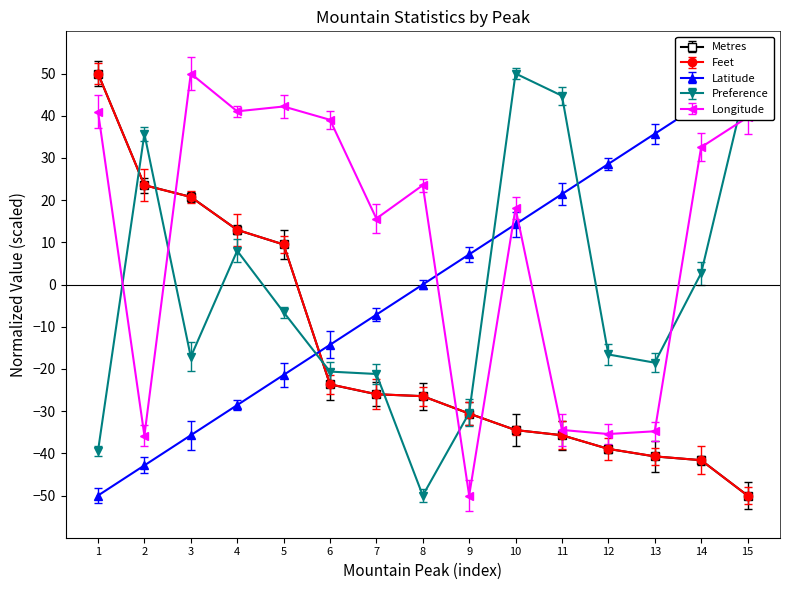

True or false: Latitude has more than 2 interior local peaks.

False